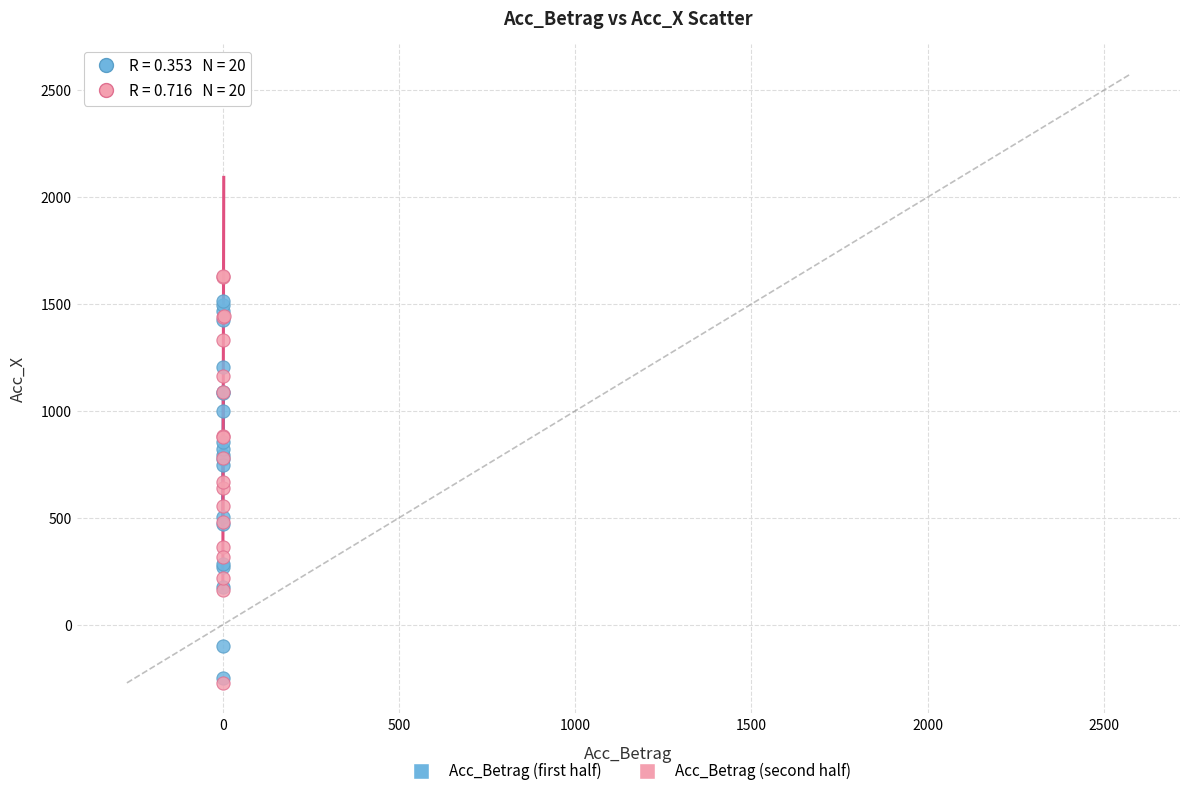

Which series has the widest spread of Y values?

Acc_Betrag (second half)